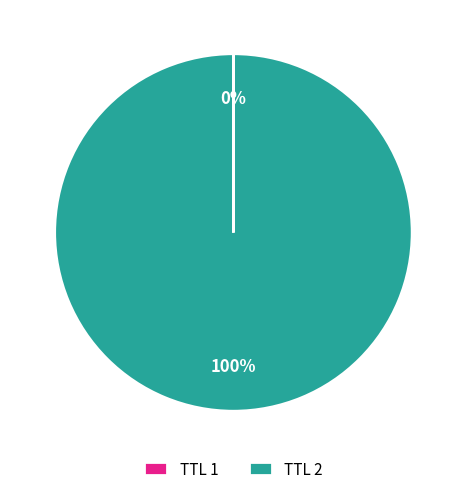

Is there a majority slice in this chart?

Yes